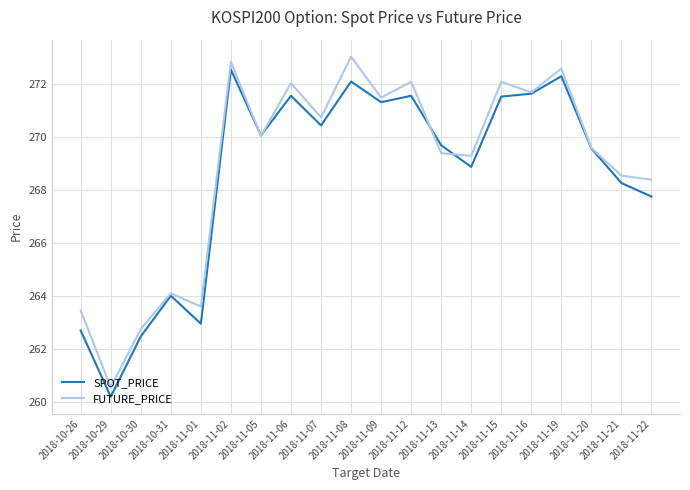

After their last crossing, which series has the higher values: SPOT_PRICE or FUTURE_PRICE?

FUTURE_PRICE